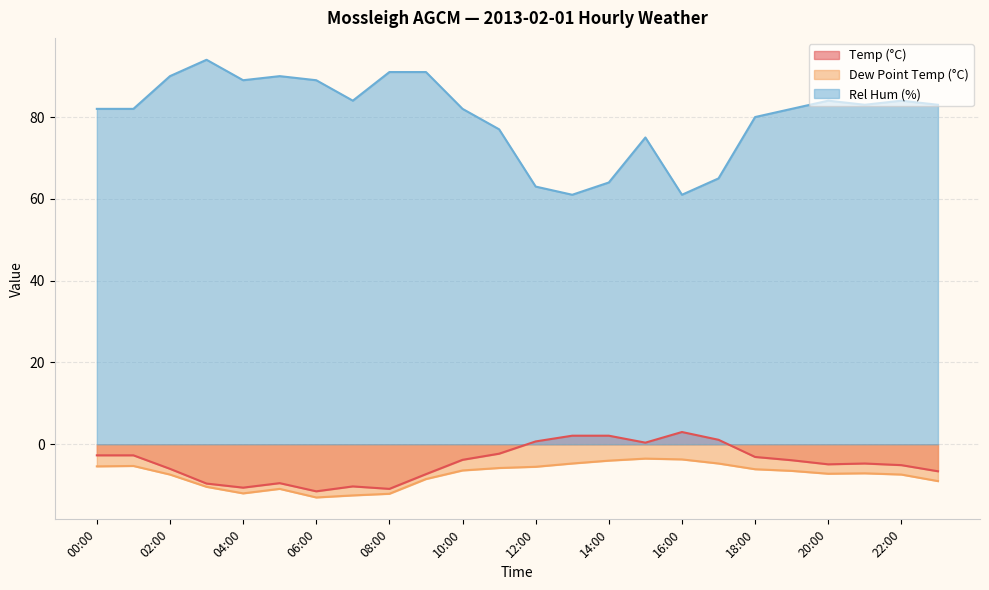

True or false: Rel Hum (%) and Temp (°C) cross at least once.

False